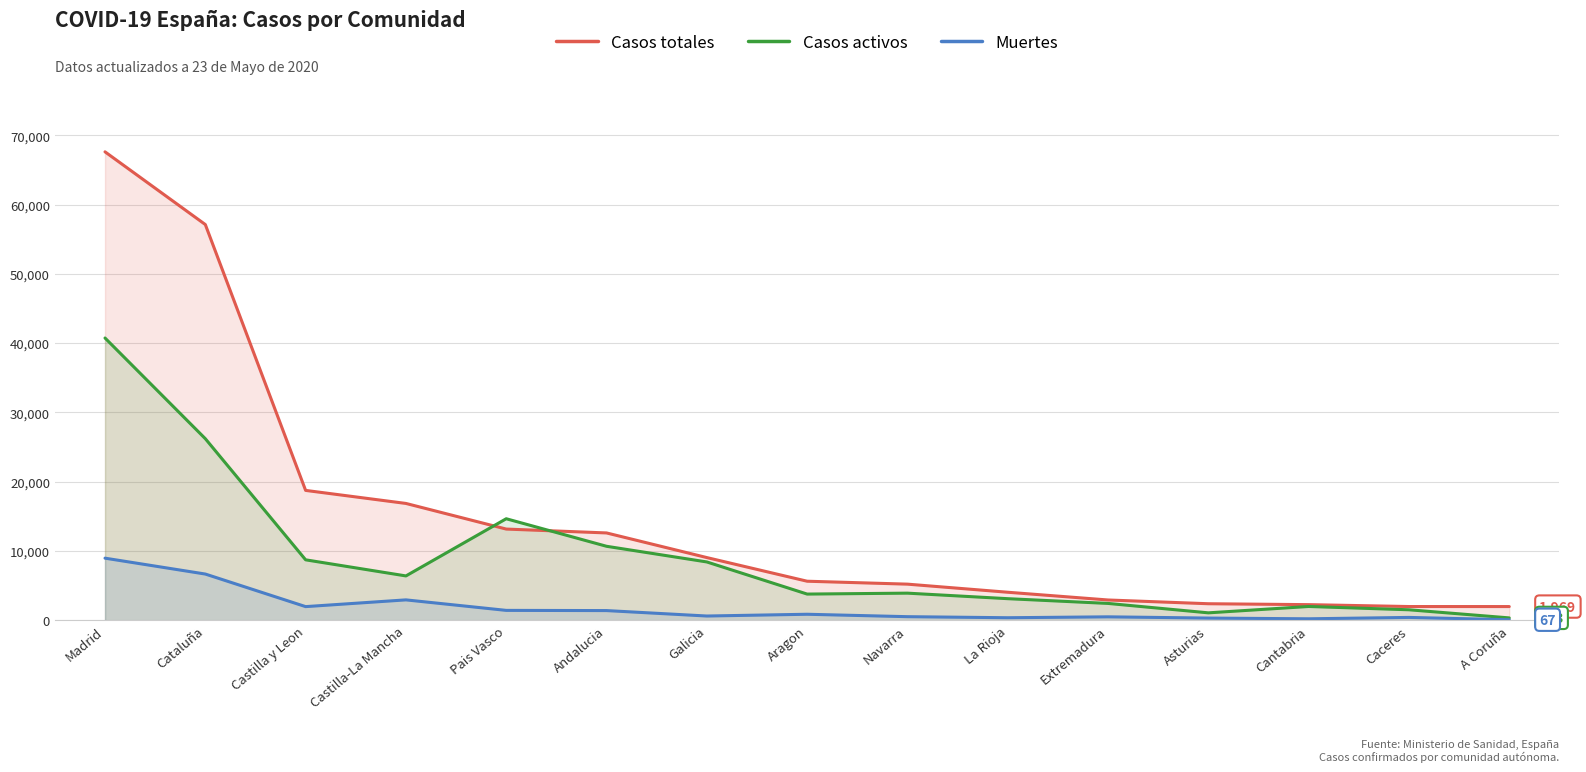

True or false: Casos totales and Muertes cross at least once.

False